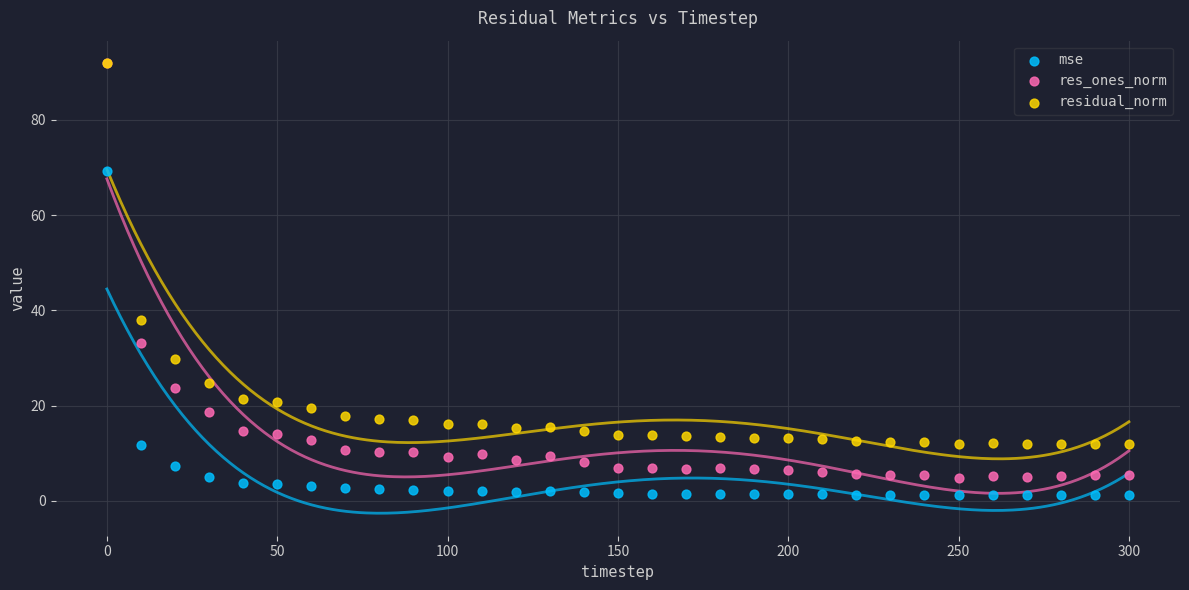

In the mse series, what Y value is closest to 35?

11.8